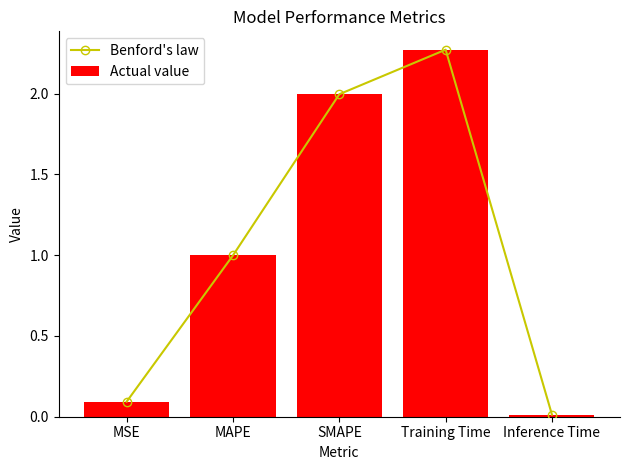

Which category has the highest value in the Benford's law series?

Training Time